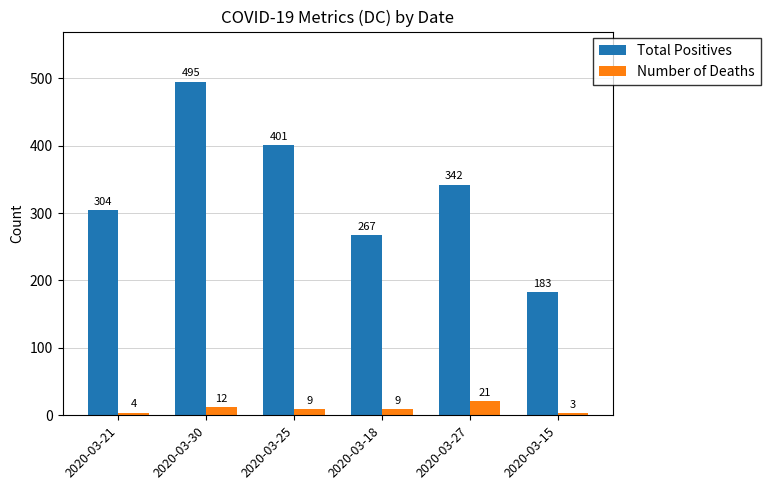

The Number of Deaths series shows 3 at 2020-03-15. True or false?

True